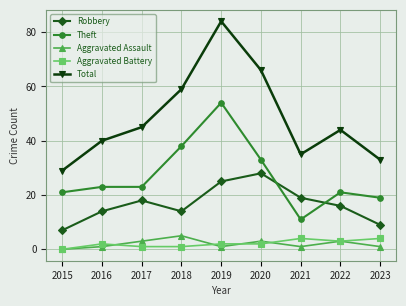

True or false: Robbery and Aggravated Battery intersect in this chart.

False